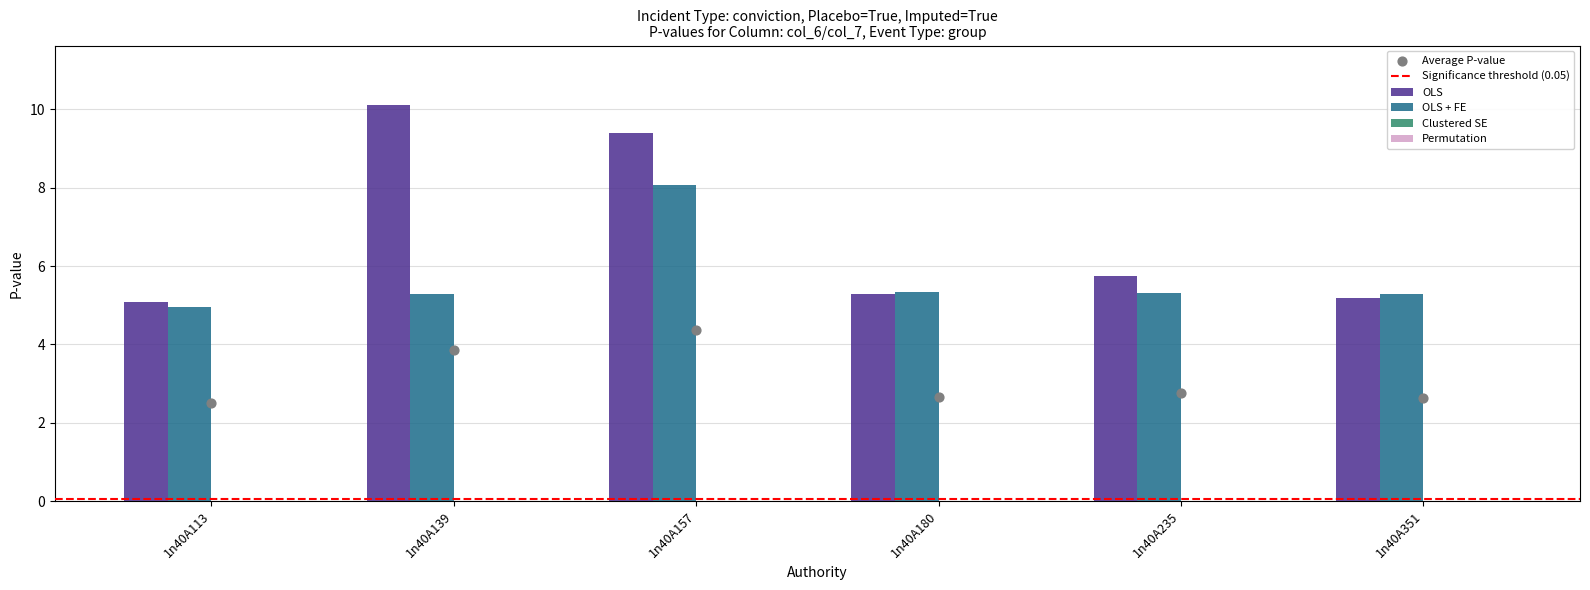

At which category is the sum across all series the highest?

1n40A157